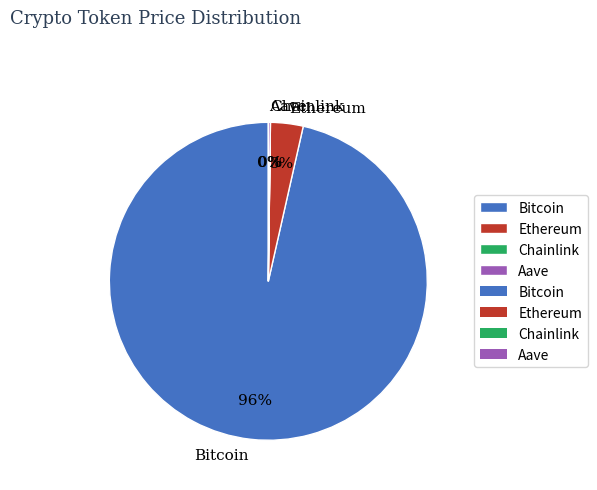

Is it true that Ethereum is 3% of the pie?

True